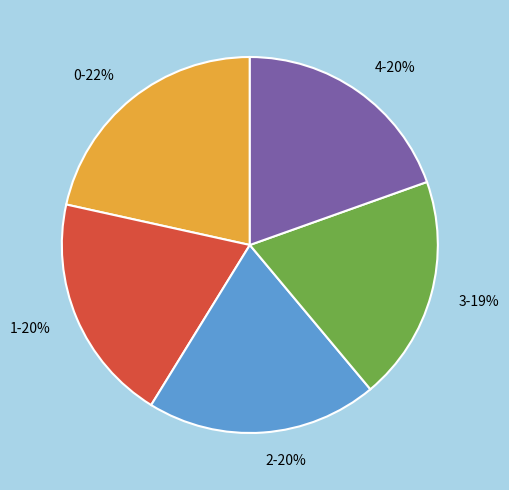

Does 1 represent more than half of the total?

No